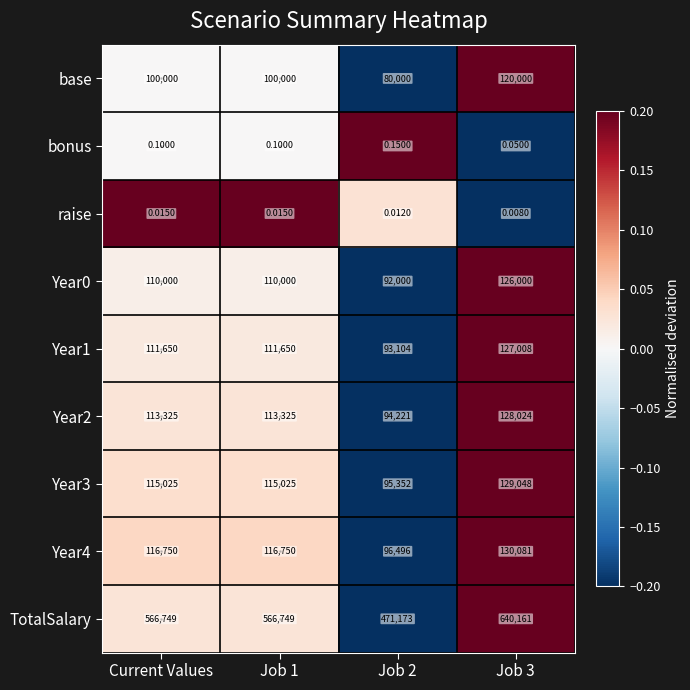

What is the total value across all series at Job 2?

1022346.2